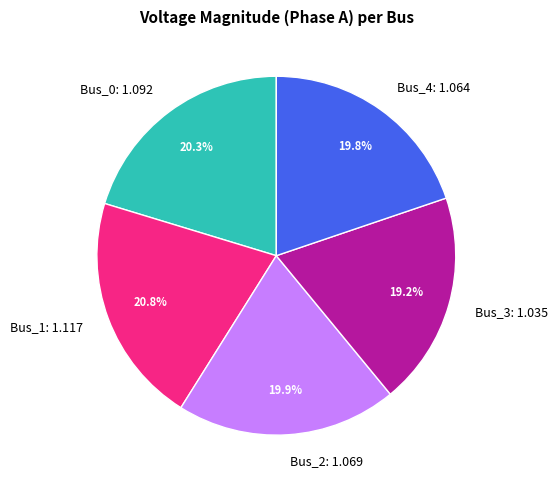

How many slices are in this pie chart?

5